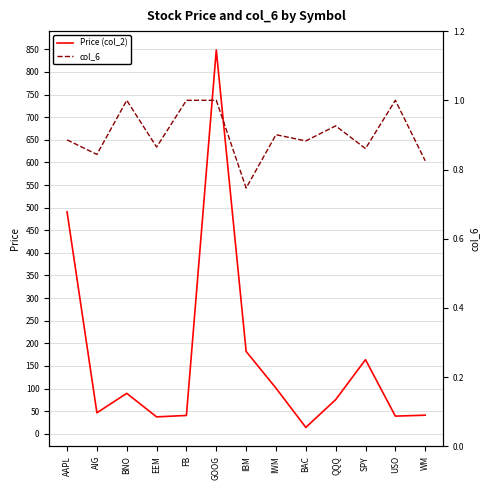

What is the lowest value of the col_6 series?

0.7